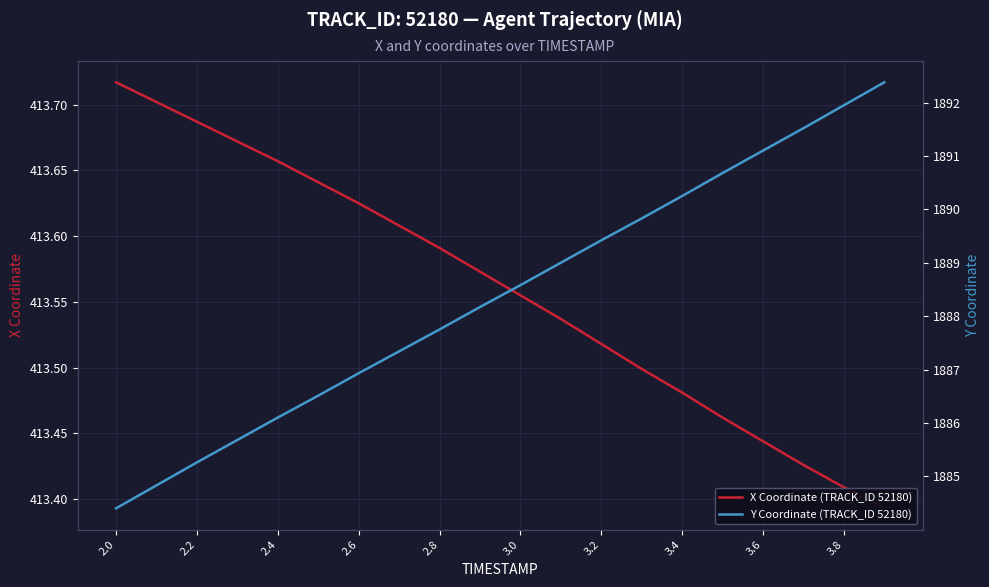

How many X Coordinate (TRACK_ID 52180) values are between 413 and 414?

20